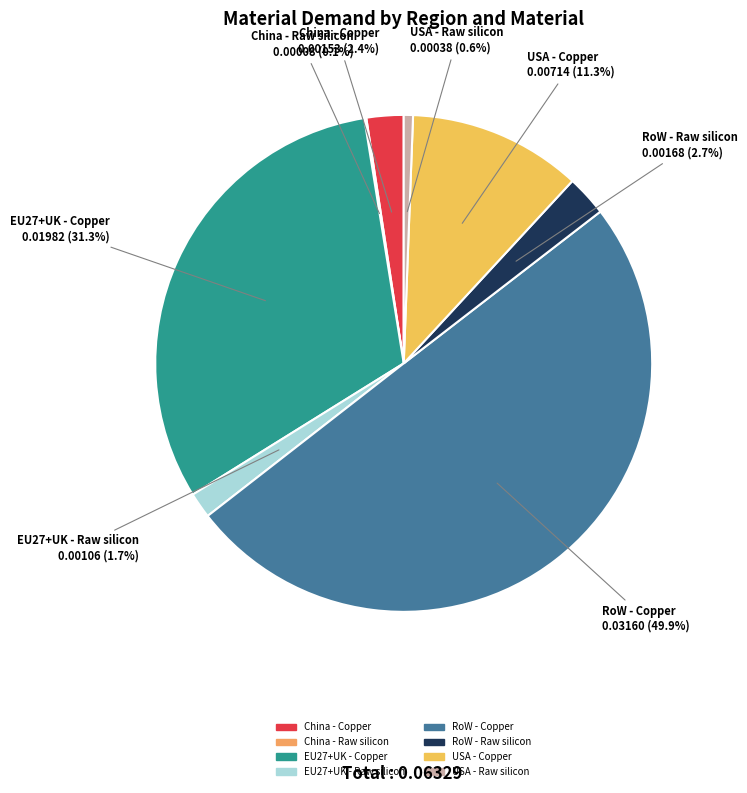

To the nearest percent, what is the difference between the largest and smallest slice percentages?

50%